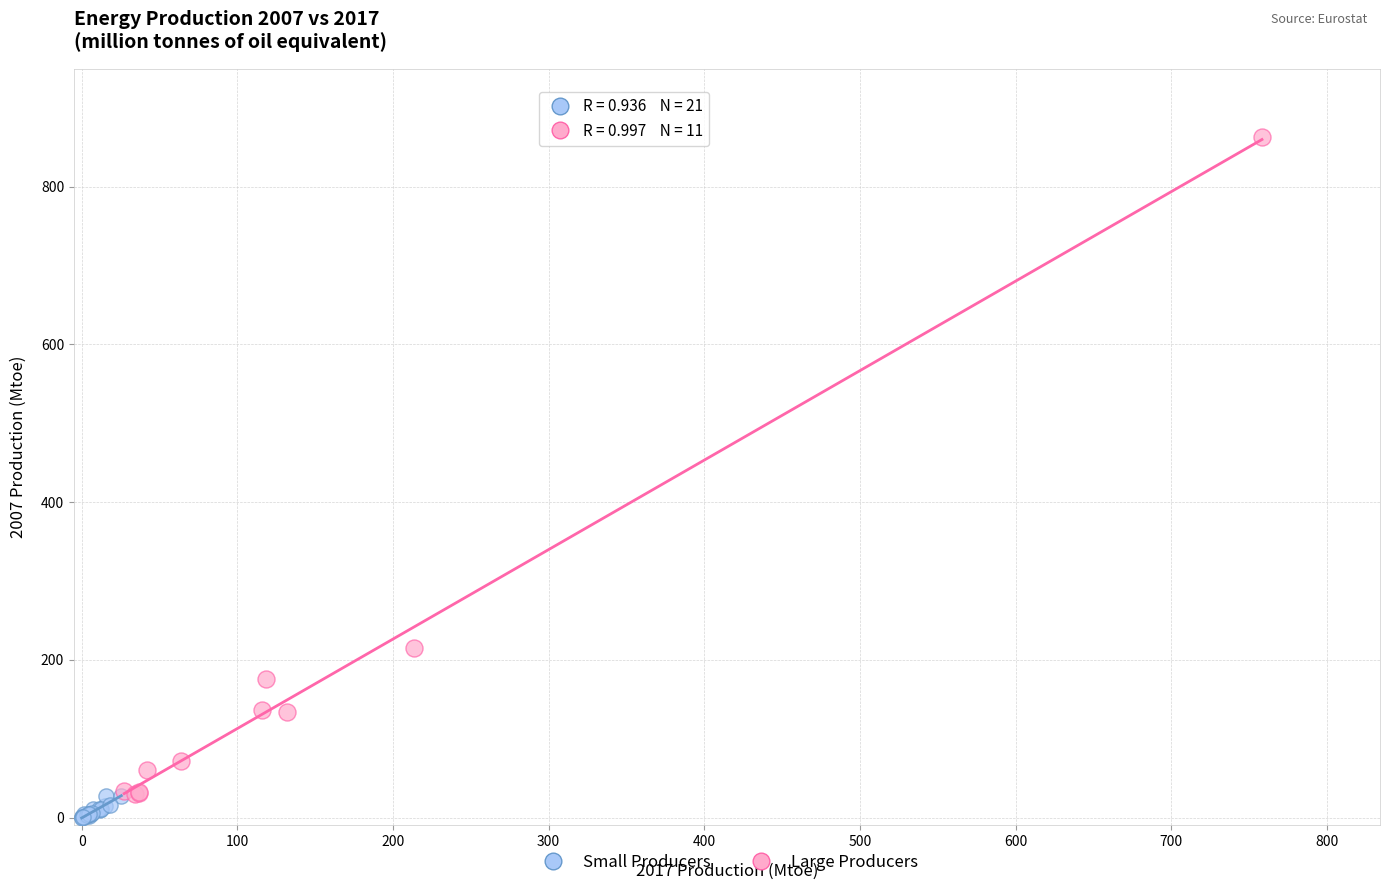

Which series contains the highest Y value?

Large Producers